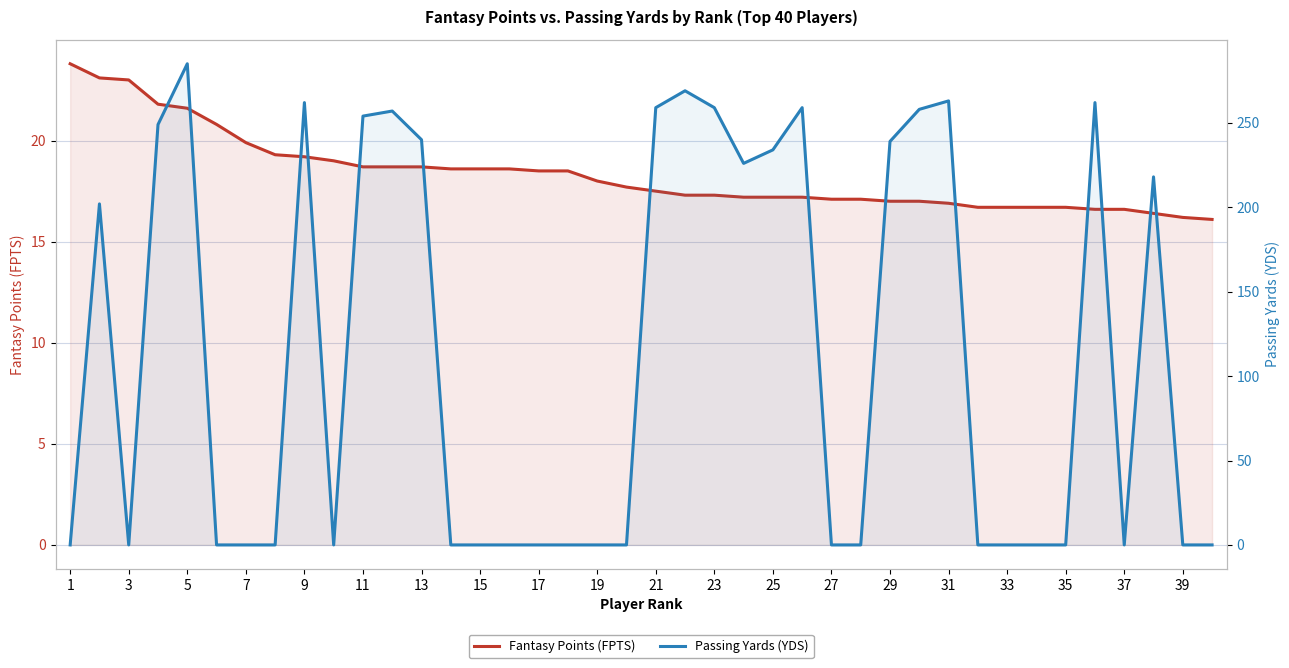

Which series changed the most between 29 and 39?

Passing Yards (YDS)